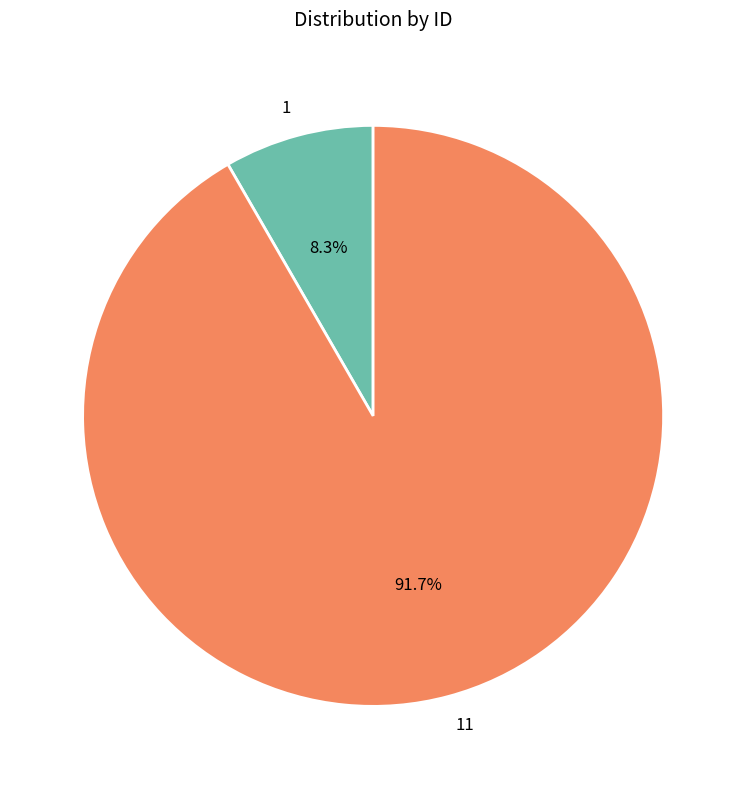

Approximately how many times larger is the value at 1 compared to 11?

0.1